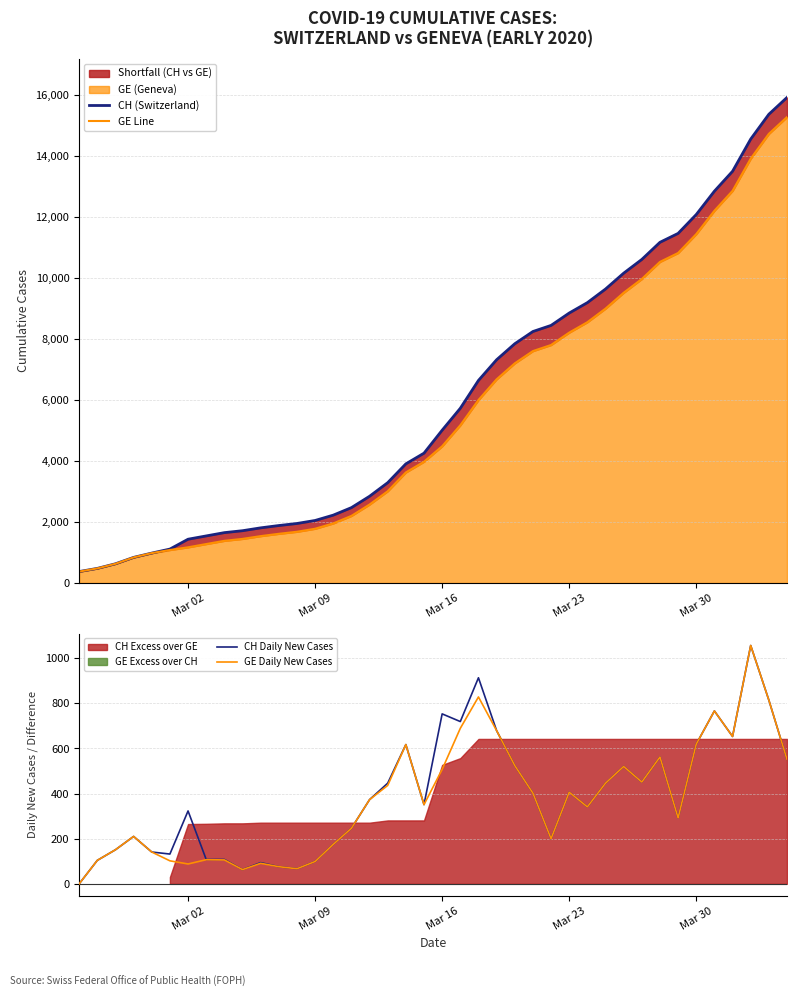

Is the value of CH (Switzerland) at 23 greater than the value of GE Daily New Cases at 18?

Yes